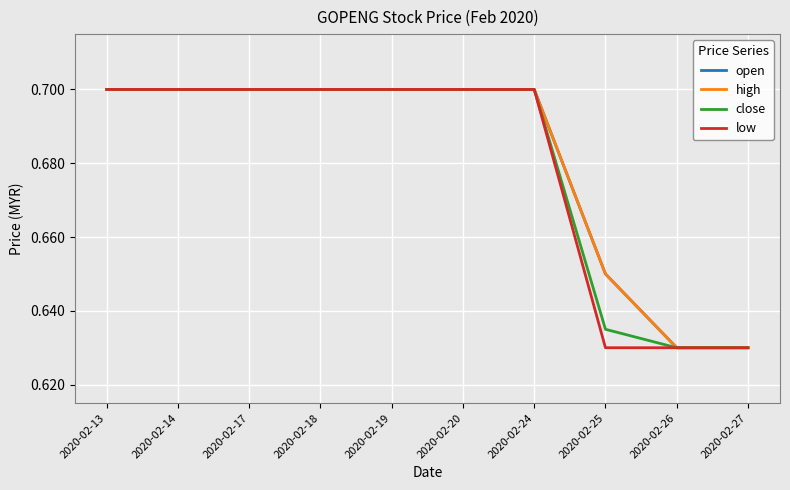

True or false: open and high intersect in this chart.

False